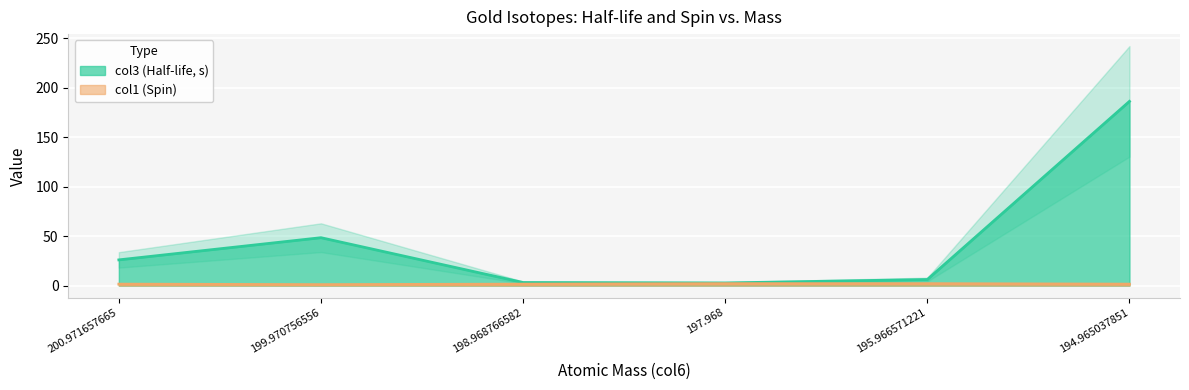

True or false: col1 and col3 intersect in this chart.

False